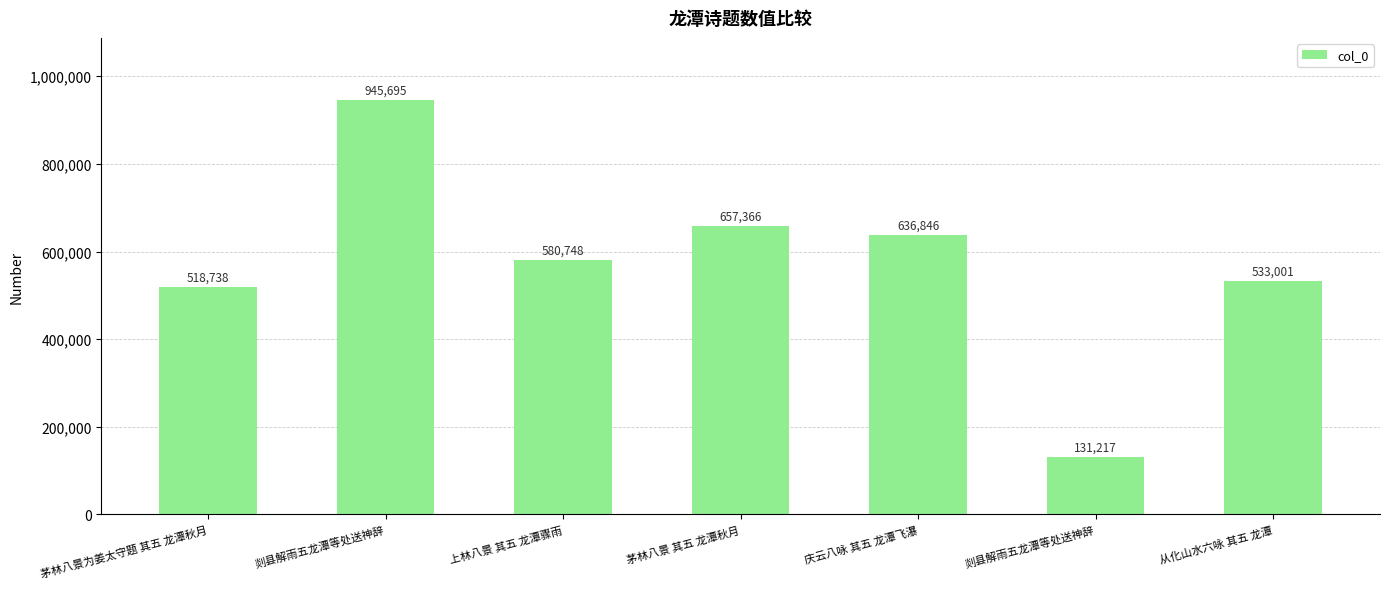

List the labels in order of value, largest first.

剡县解雨五龙潭等处送神辞, 茅林八景 其五 龙潭秋月, 庆云八咏 其五 龙潭飞瀑, 上林八景 其五 龙潭骤雨, 从化山水六咏 其五 龙潭, 茅林八景为姜太守题 其五 龙潭秋月, 剡县解雨五龙潭等处送神辞